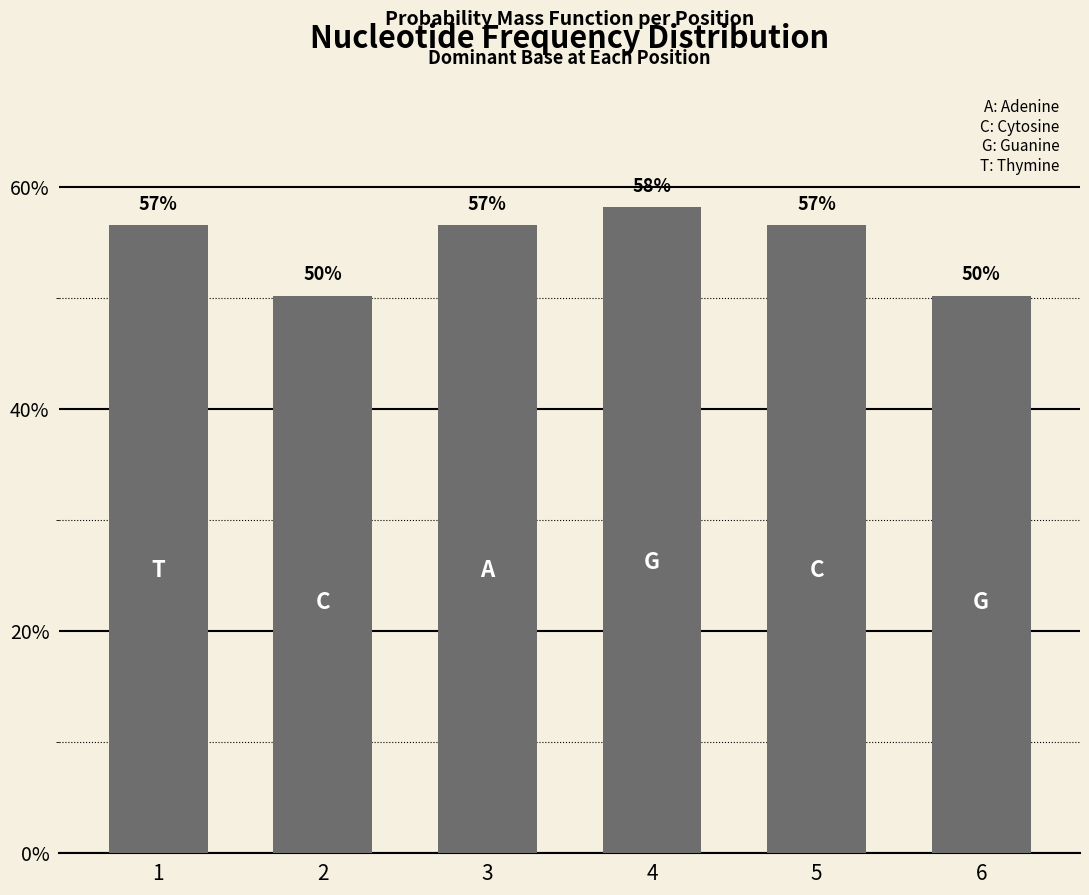

What is the ratio of the value at 5 to the value at 6?

1.1